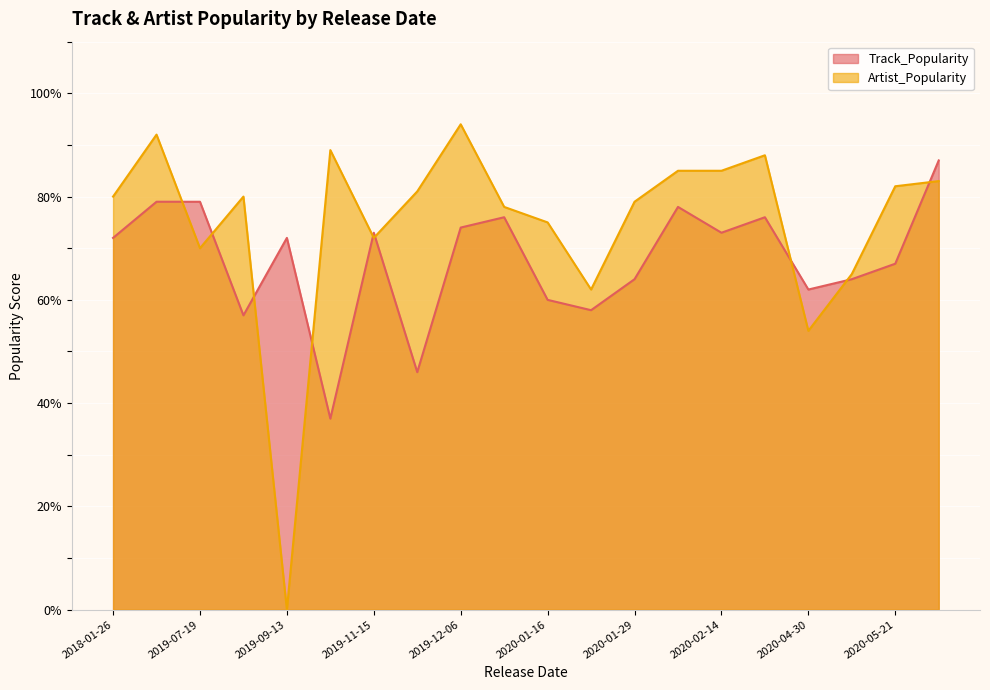

True or false: Artist_Popularity has a value of 49 at 2019-09-13.

False